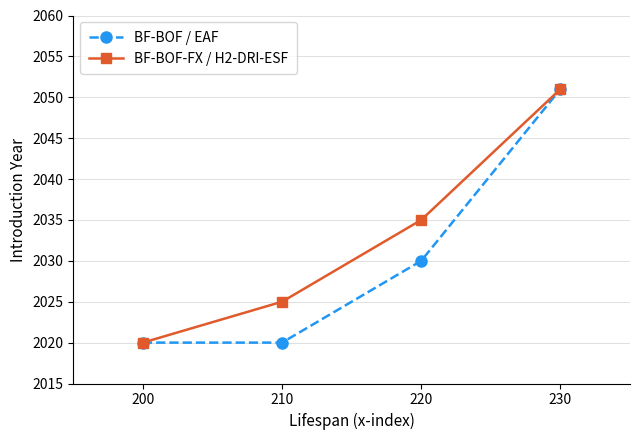

How many lines are shown in the chart?

2